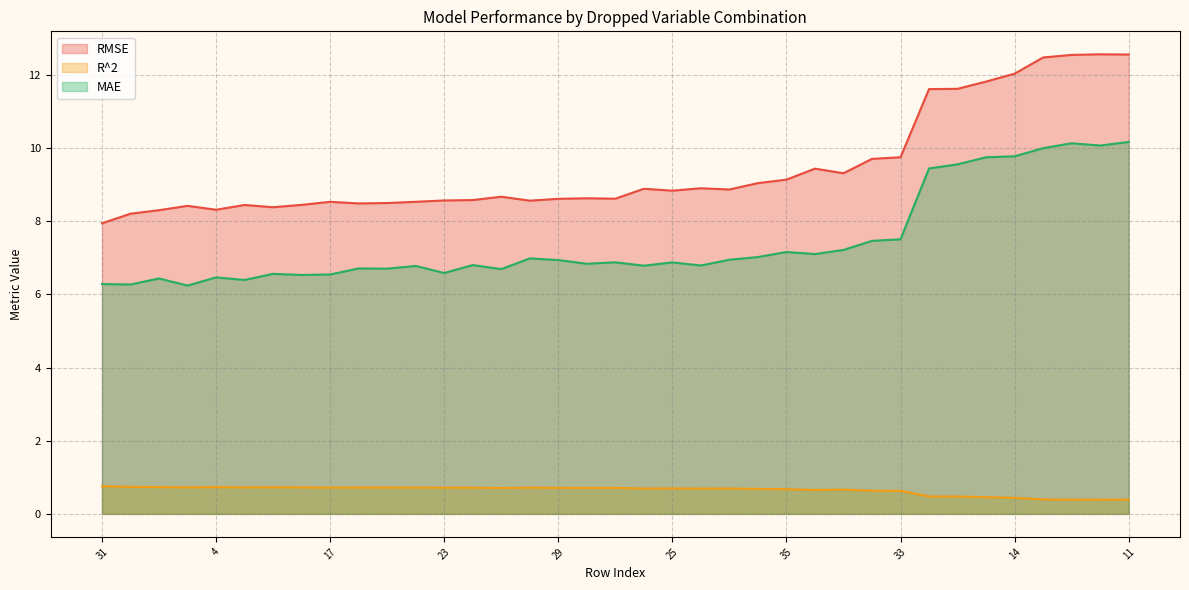

What is the maximum value shown in the chart?

12.6